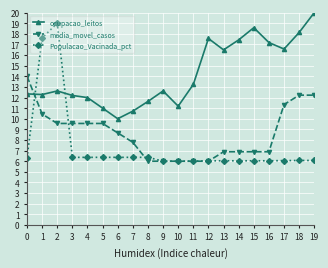

True or false: Populacao_Vacinada_pct has more than 0 interior local peaks.

True